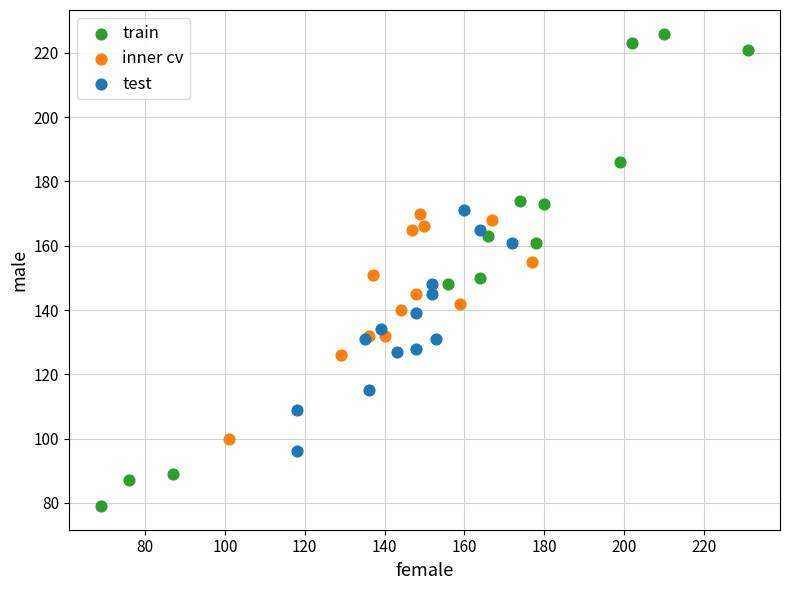

Which series reaches the maximum Y coordinate?

train